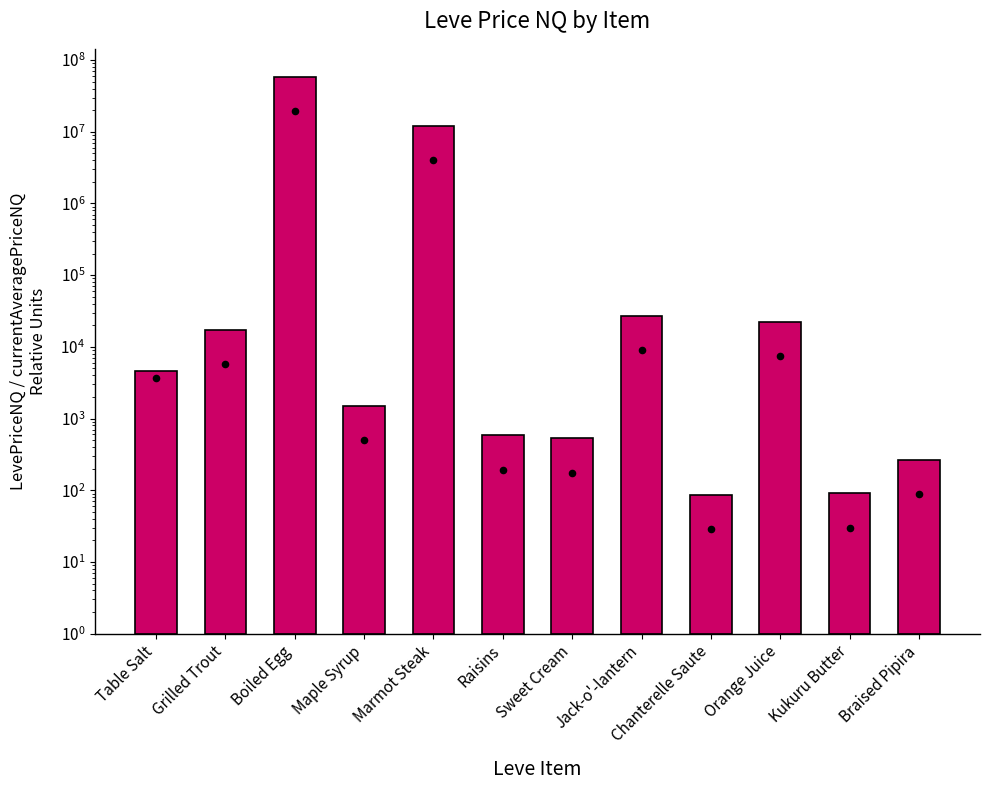

What is the total value across all series at Maple Syrup?

1987.5